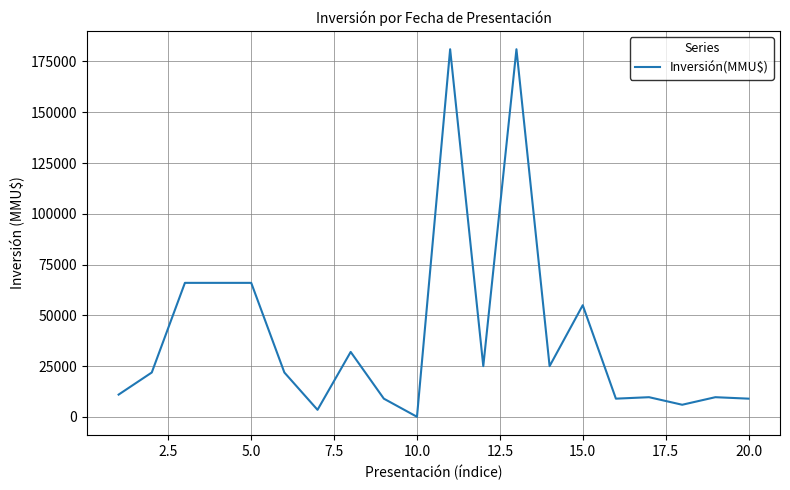

What is the difference between the maximum and minimum values?

180930